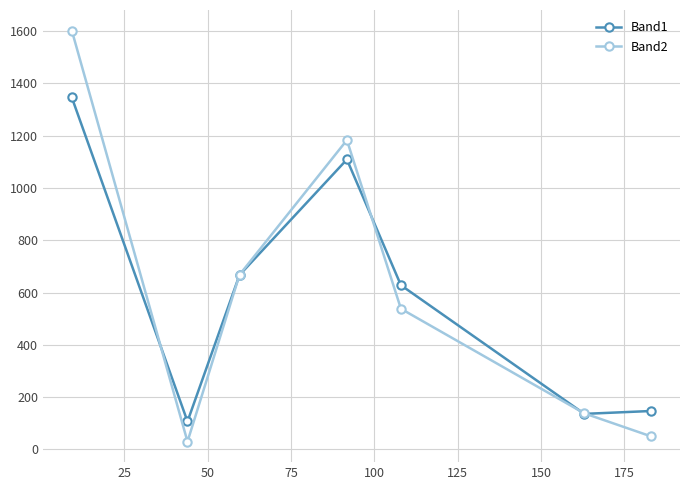

How many interior local peaks does the Band1 series have?

1